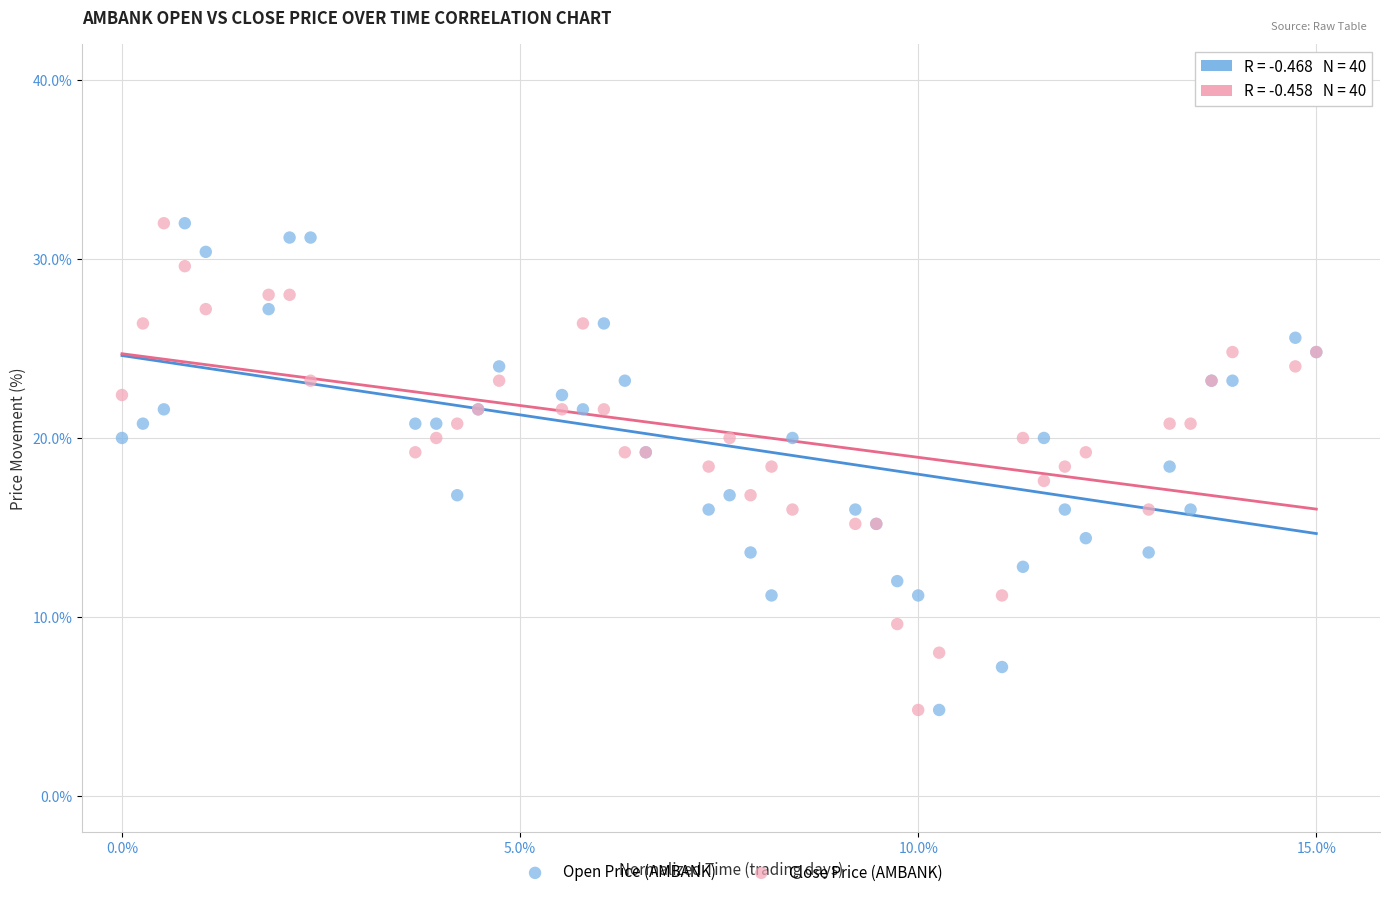

What are all the series names shown in the legend?

Open Price (AMBANK), Close Price (AMBANK)